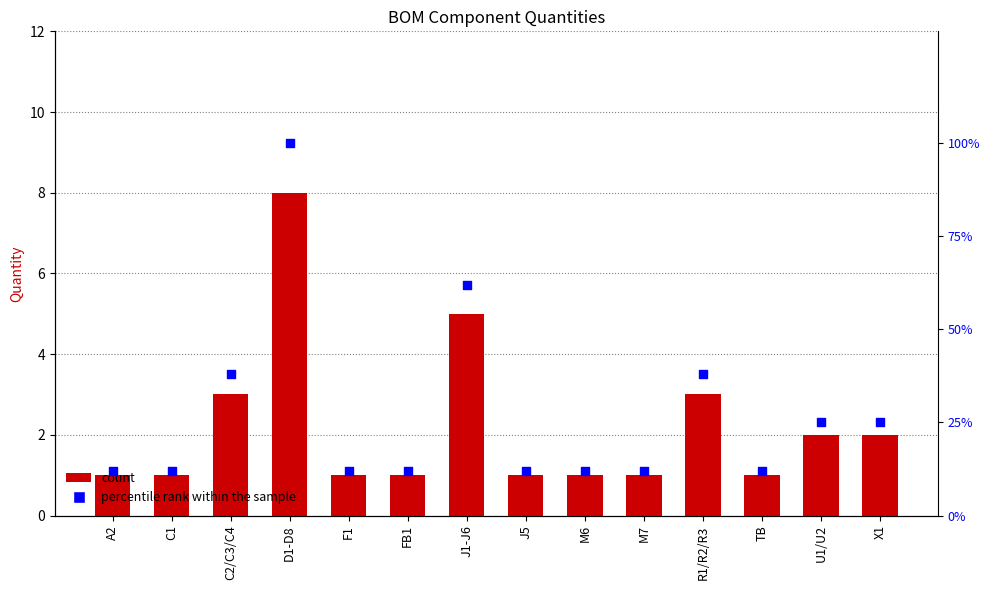

Which series has the largest total across all categories?

percentile rank within sample